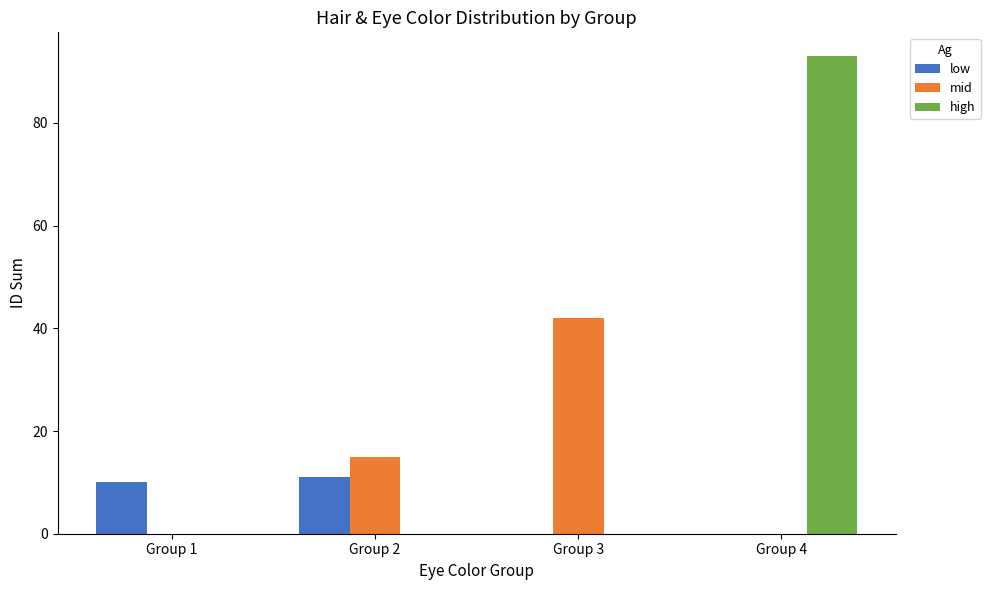

Reading left to right, extract all data points from this chart.

low: 10	11	0	0
mid: 0	15	42	0
high: 0	0	0	93